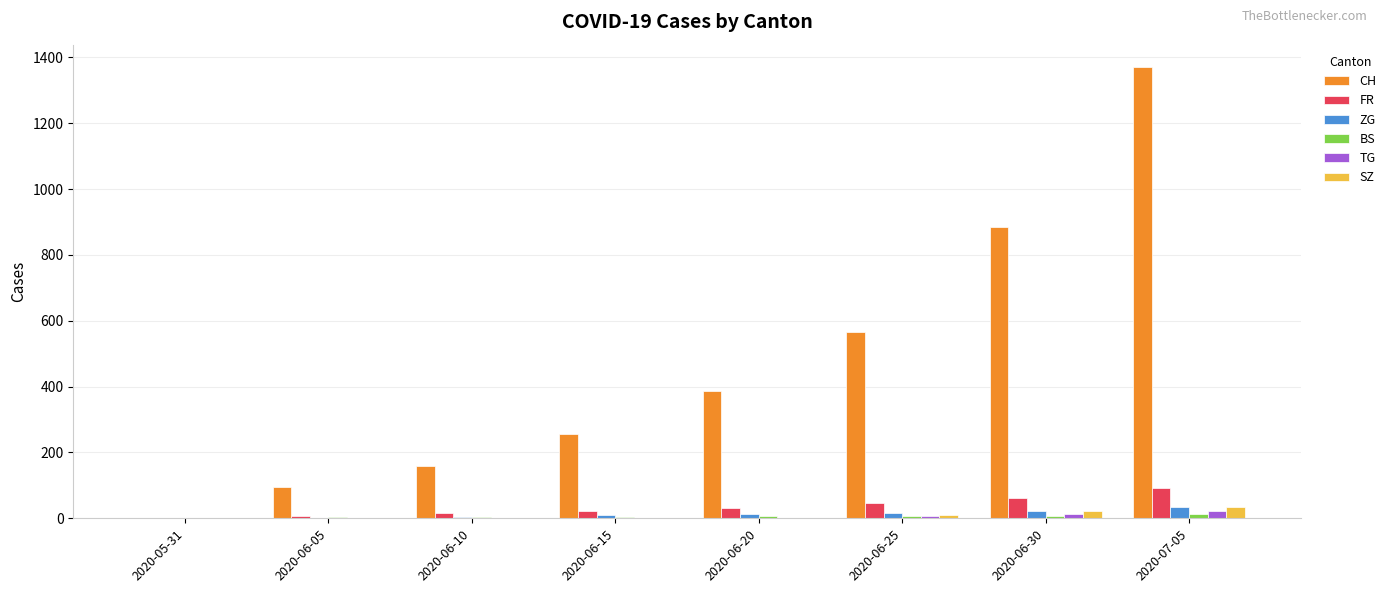

The value of CH at 2020-07-05 is 2331. True or false?

False